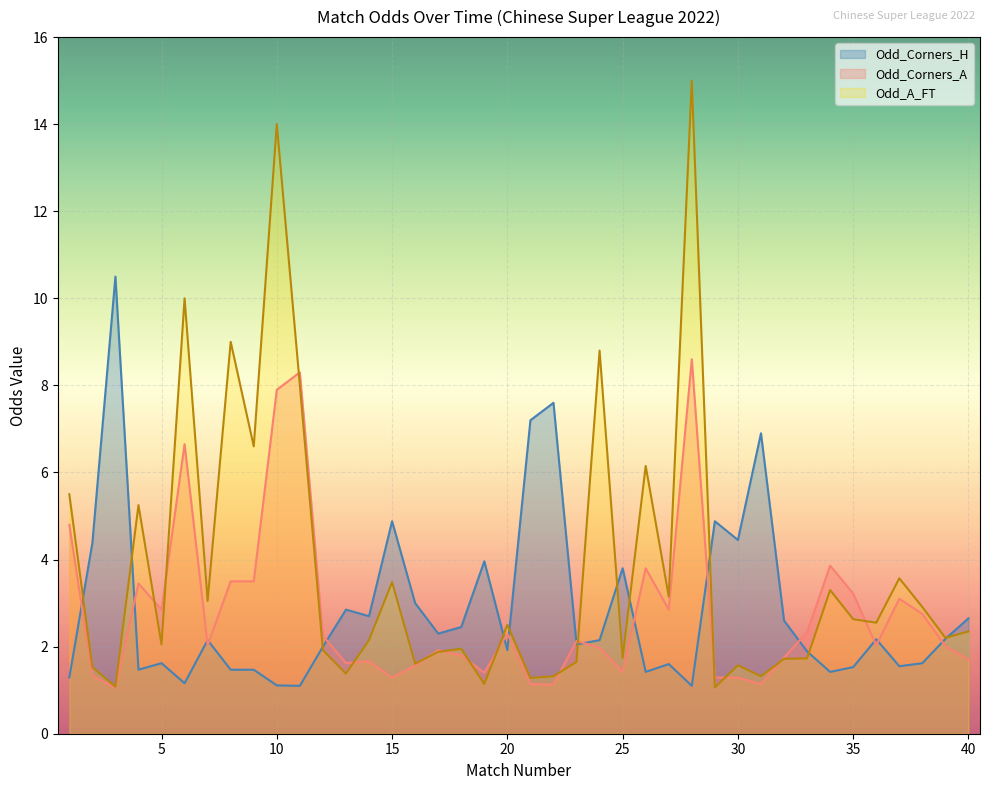

How many lines are shown in the chart?

3